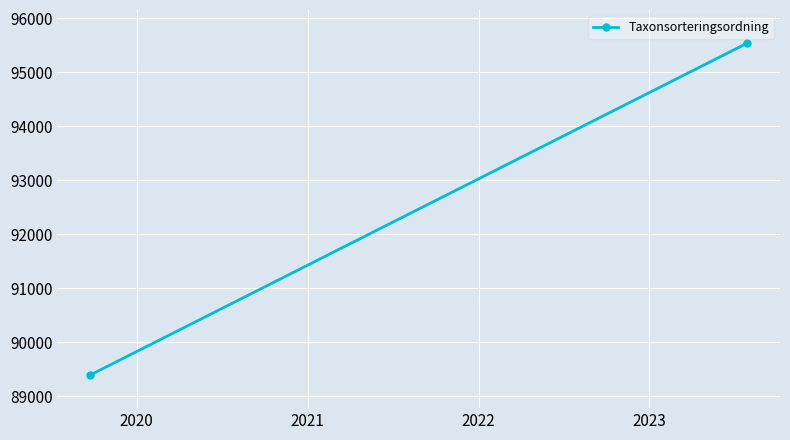

Reading right to left, what are all the values shown in this chart?

95538.0	89397.8